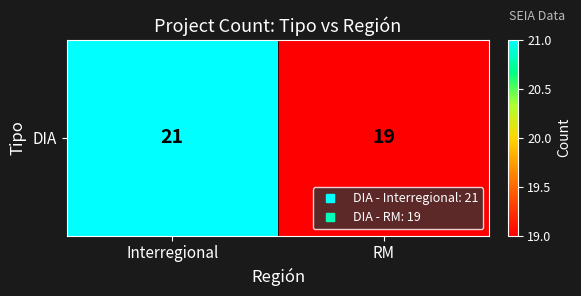

List the labels in order of value, smallest first.

RM, Interregional